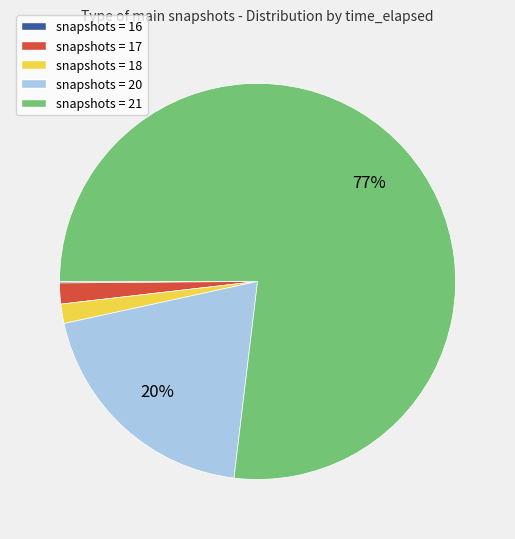

To the nearest percent, what is the combined percentage of snapshots = 18 and snapshots = 21?

78%